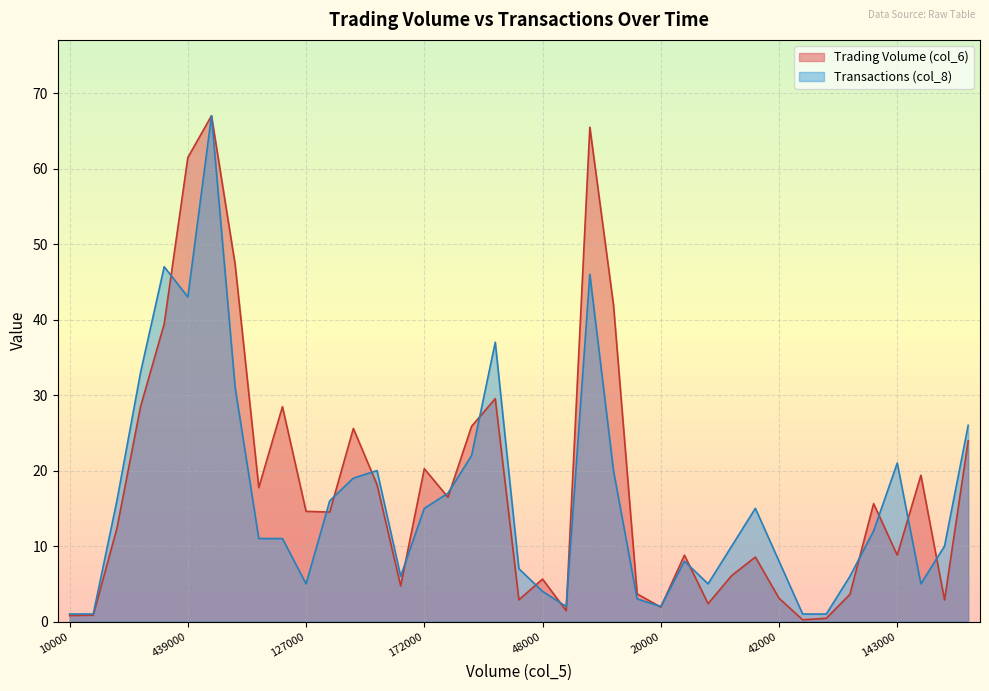

Reading right to left, what are all the values shown in this chart?

Trading Volume (col_6): 23.9	2.9	19.4	8.8	15.6	3.6	0.4	0.2	3.1	8.5	6.1	2.4	8.8	1.9	3.7	41.9	65.5	1.4	5.6	2.9	29.5	25.9	16.5	20.3	4.7	18.1	25.6	14.5	14.6	28.5	17.7	47.3	67.0	61.5	39.4	28.5	12.3	0.9	0.8
Transactions (col_8): 26.0	10.0	5.0	21.0	12.0	6.0	1.0	1.0	8.0	15.0	10.0	5.0	8.0	2.0	3.0	20.0	46.0	2.0	4.0	7.0	37.0	22.0	17.0	15.0	6.0	20.0	19.0	16.0	5.0	11.0	11.0	31.0	67.0	43.0	47.0	33.0	16.0	1.0	1.0